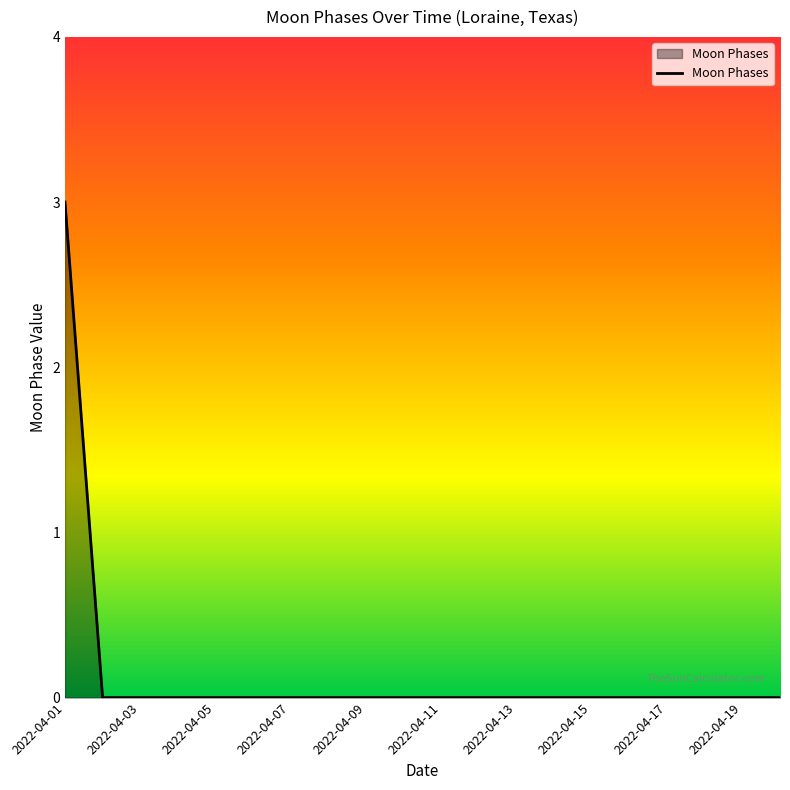

Reading left to right, transcribe all the data shown in this chart.

3	0	0	0	0	0	0	0	0	0	0	0	0	0	0	0	0	0	0	0